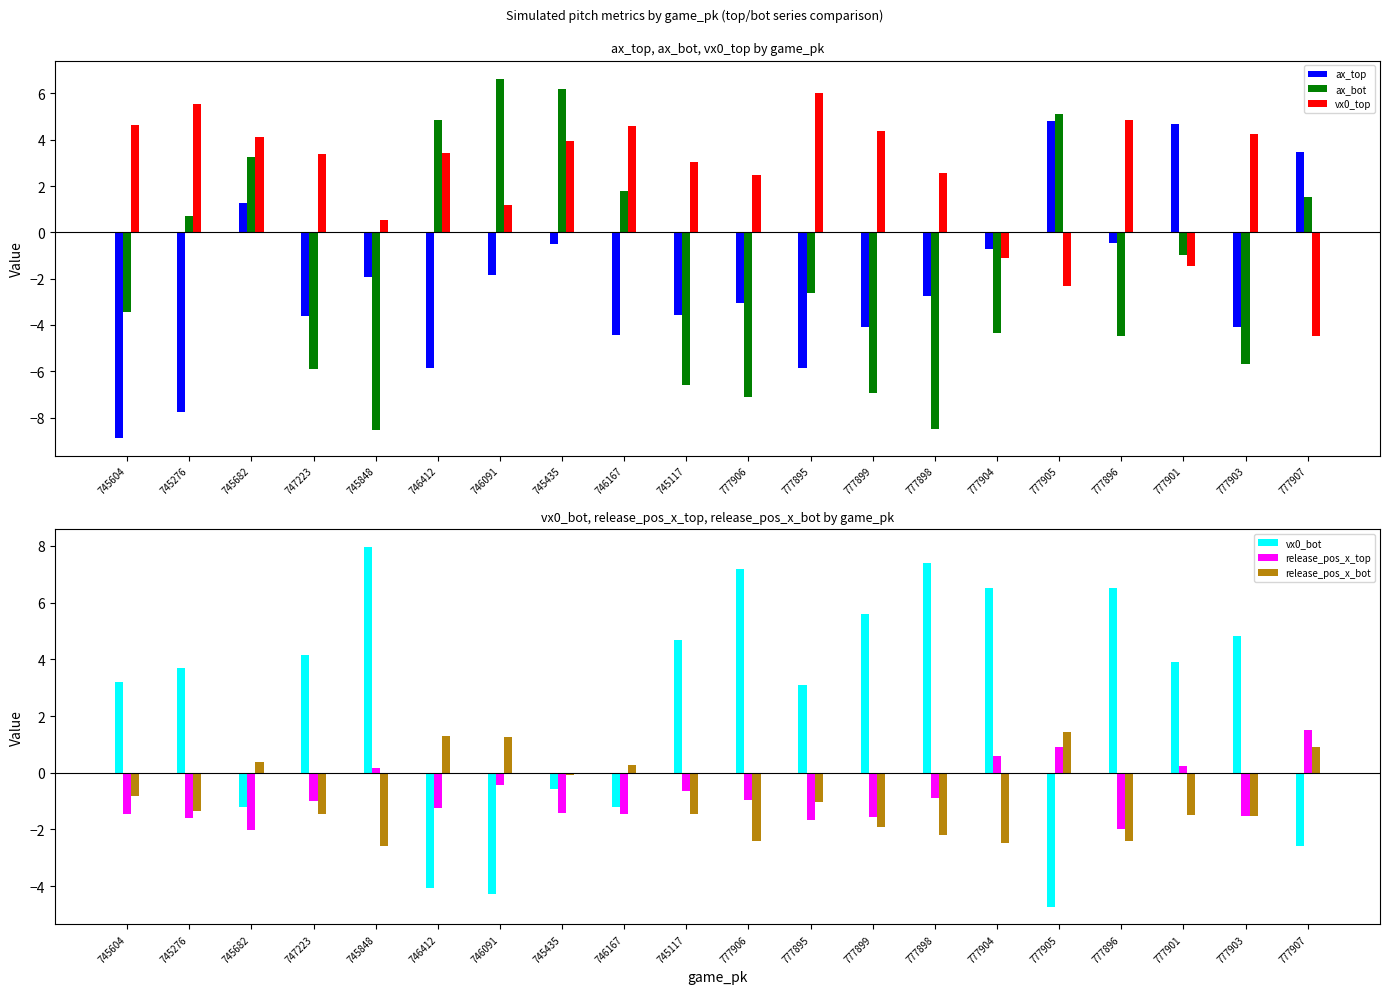

How many values in the release_pos_x_top series are below 0?

15